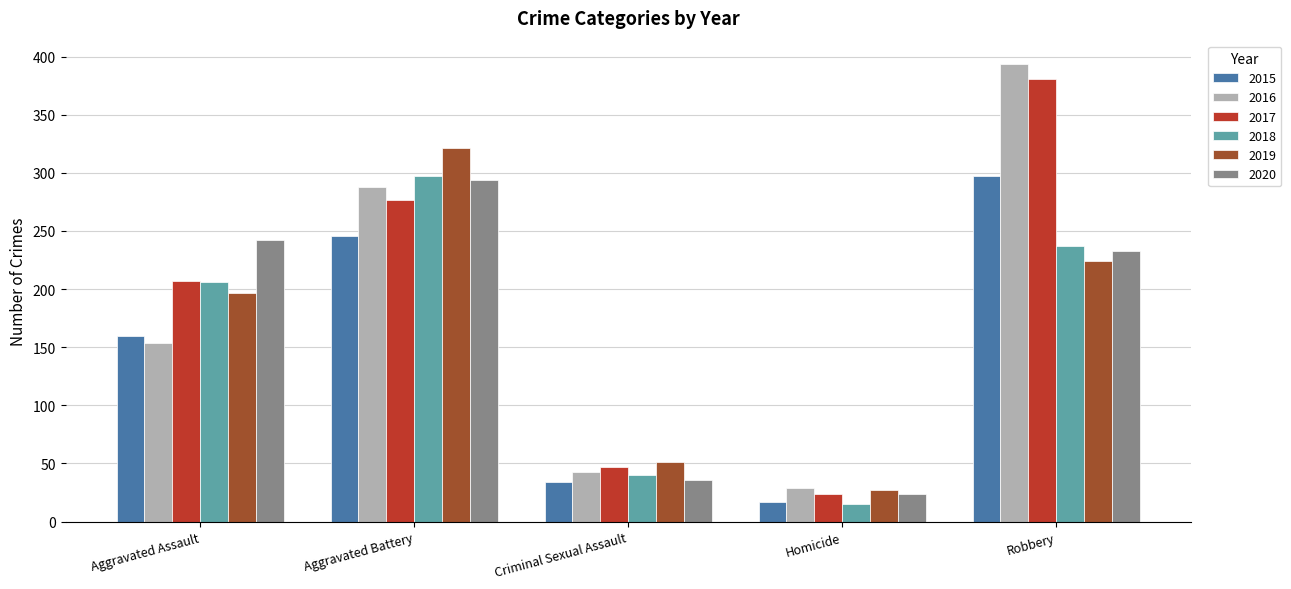

What is the average value of the 2016 series?

182